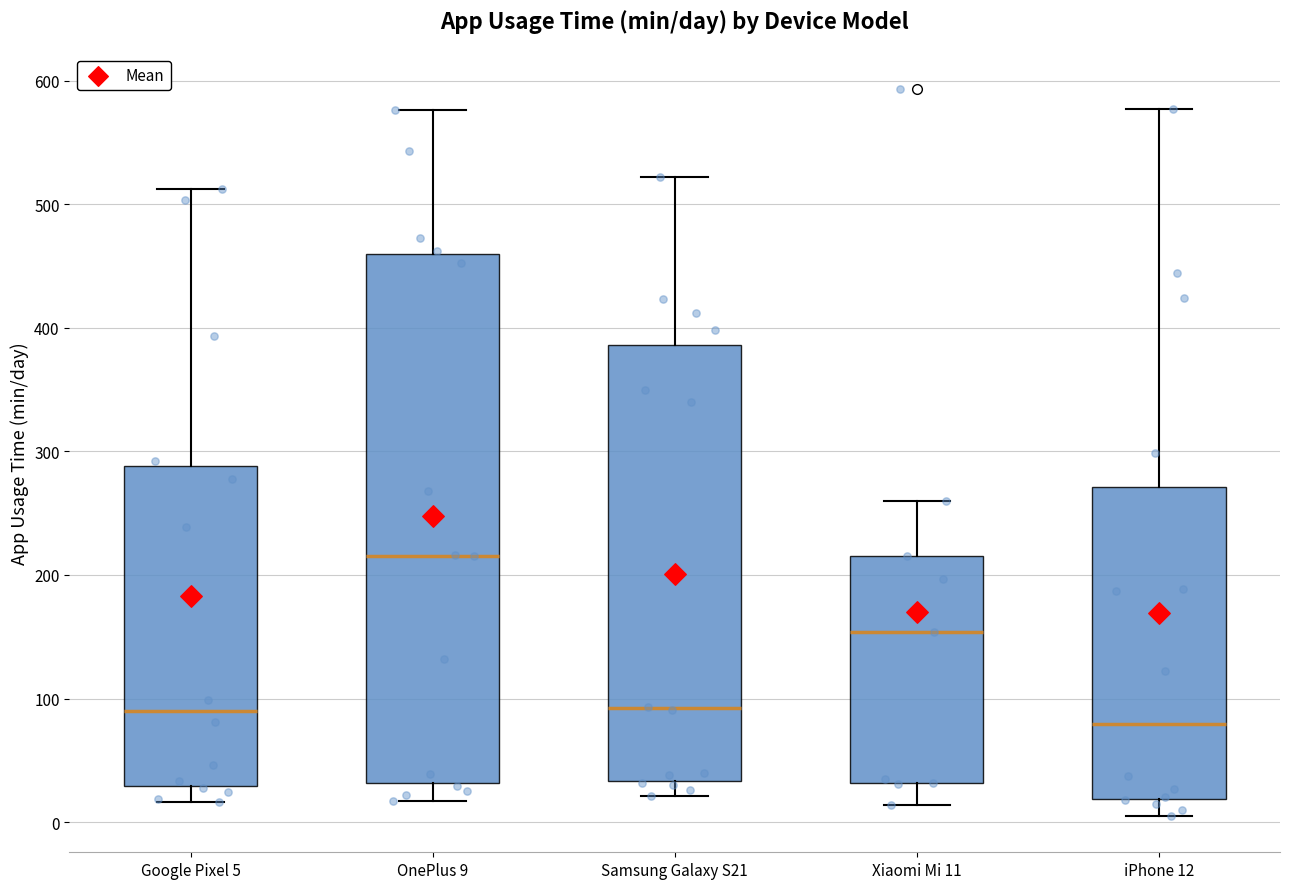

Reading left to right, read every box against the y-axis: the position of its median line, the range the box covers, and the ends of its whiskers. The values are not printed on the chart, so give them approximately, as read against the axis.

Google Pixel 5: median 90, box 30 to 290, whiskers 20 to 510
OnePlus 9: median 220, box 30 to 460, whiskers 20 to 580
Samsung Galaxy S21: median 90, box 30 to 390, whiskers 20 to 520
Xiaomi Mi 11: median 150, box 30 to 220, whiskers 10 to 260
iPhone 12: median 80, box 20 to 270, whiskers 10 to 580